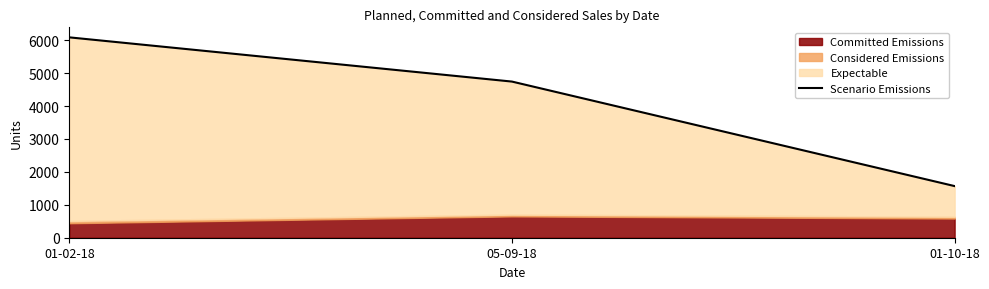

Reading left to right, extract all data points from this chart.

01-02-18=6085	05-09-18=4742	01-10-18=1568